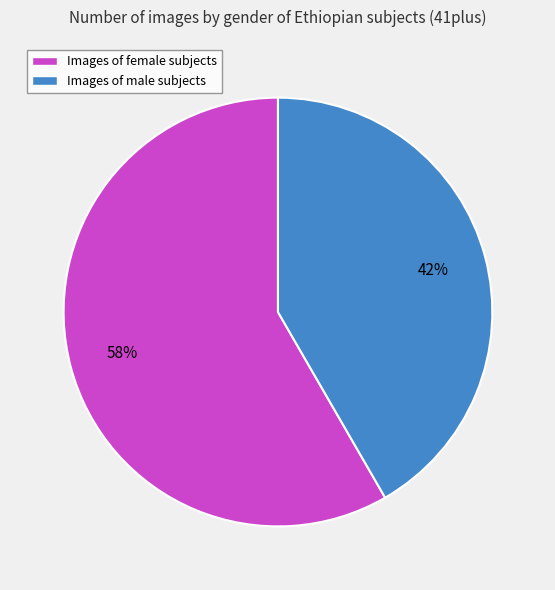

Which has a higher value, Images of male subjects or Images of female subjects?

Images of female subjects